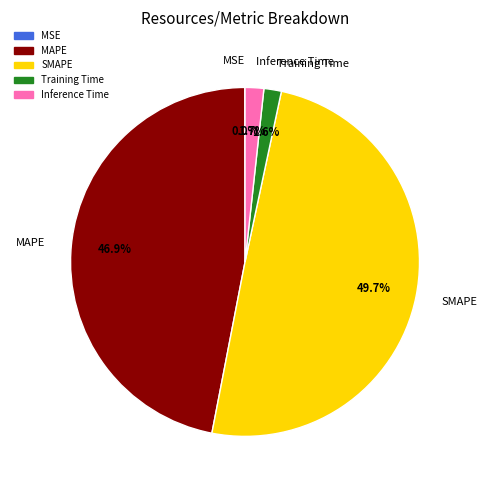

What is the largest slice in the pie chart?

SMAPE